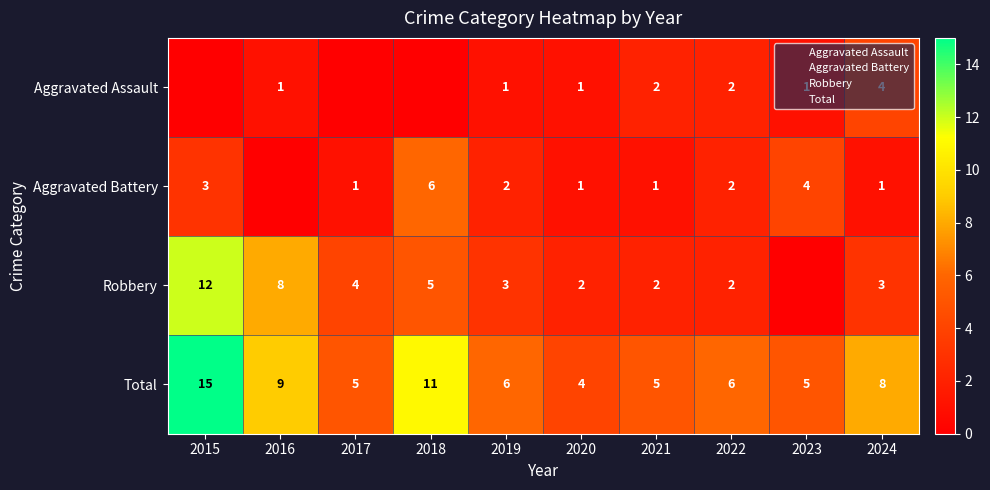

Is it true that Total equals 6 at 2022?

True